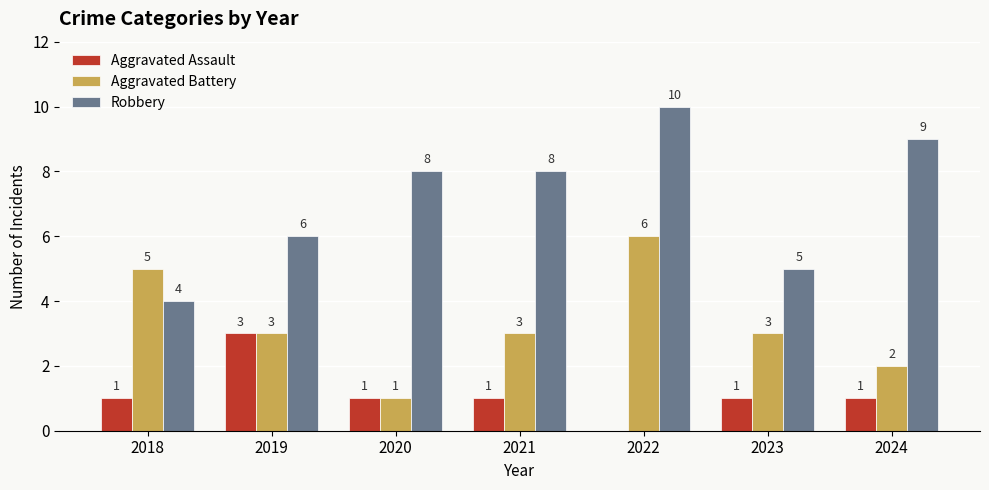

Are the bars grouped side by side (vs. stacked)?

Yes